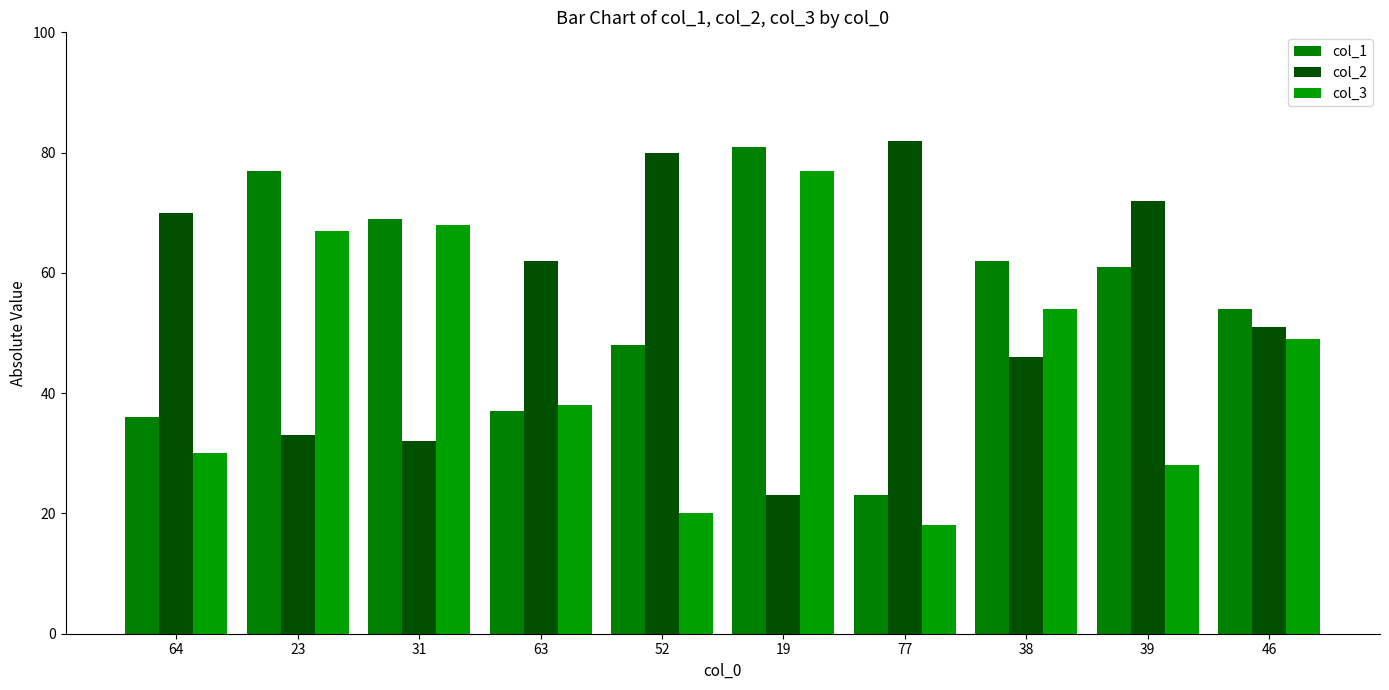

At which category does the chart reach its peak across all series?

77